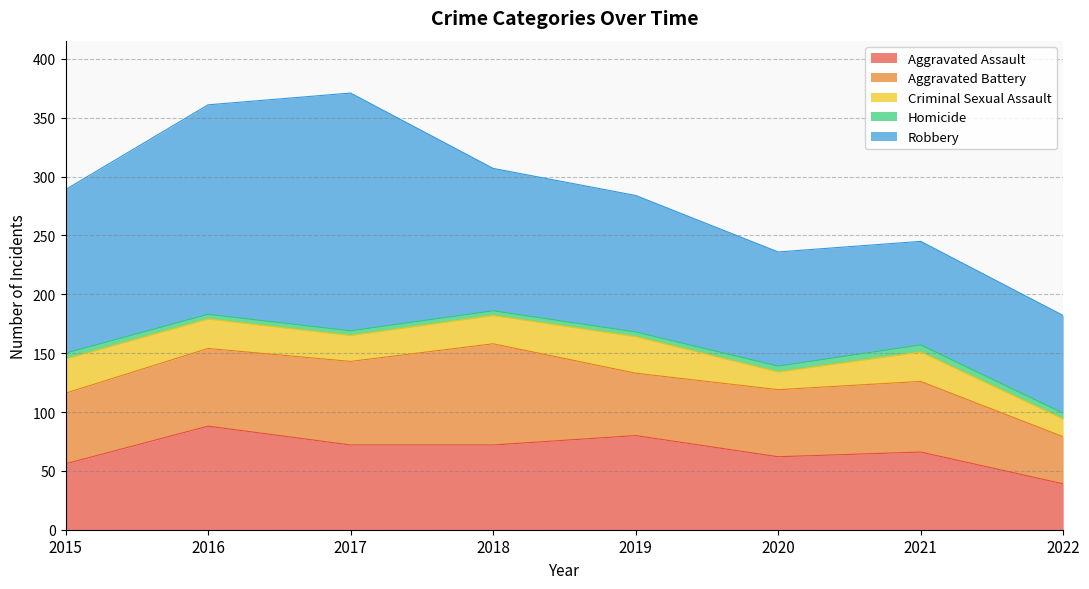

True or false: Aggravated Battery and Robbery intersect in this chart.

False